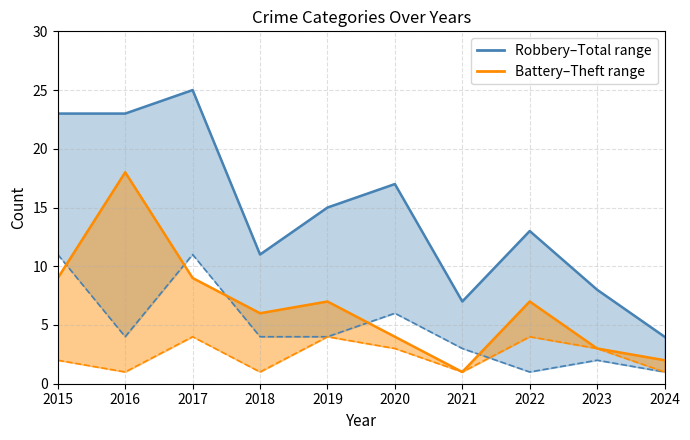

Which series changed the most between 2015 and 2022?

Robbery/Total band